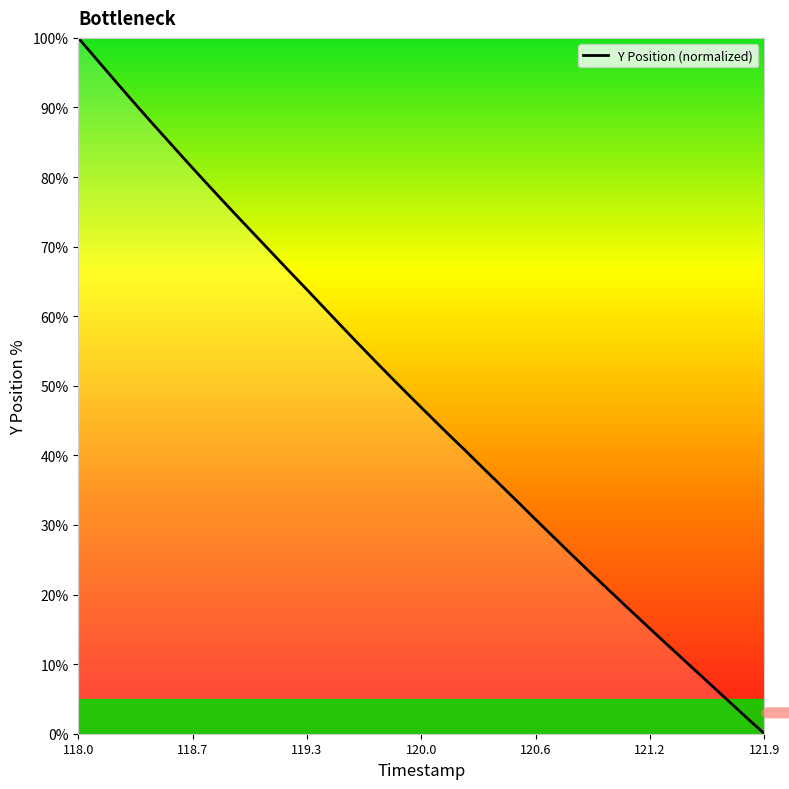

What is the greatest value displayed?

100.0